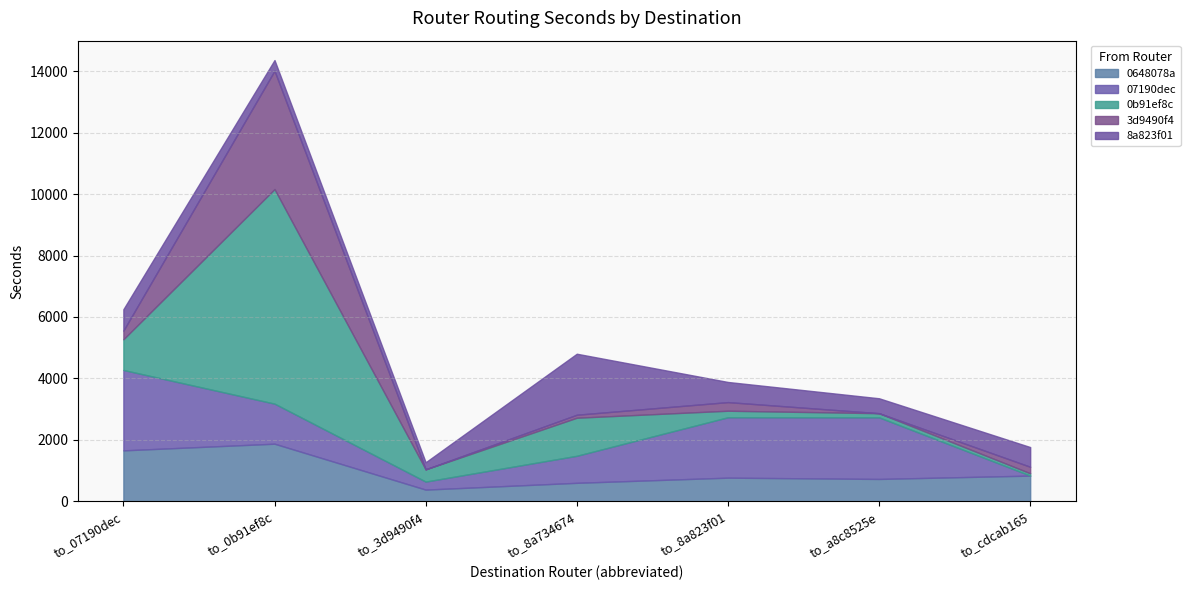

How many values in the 0648078a series exceed 767?

3